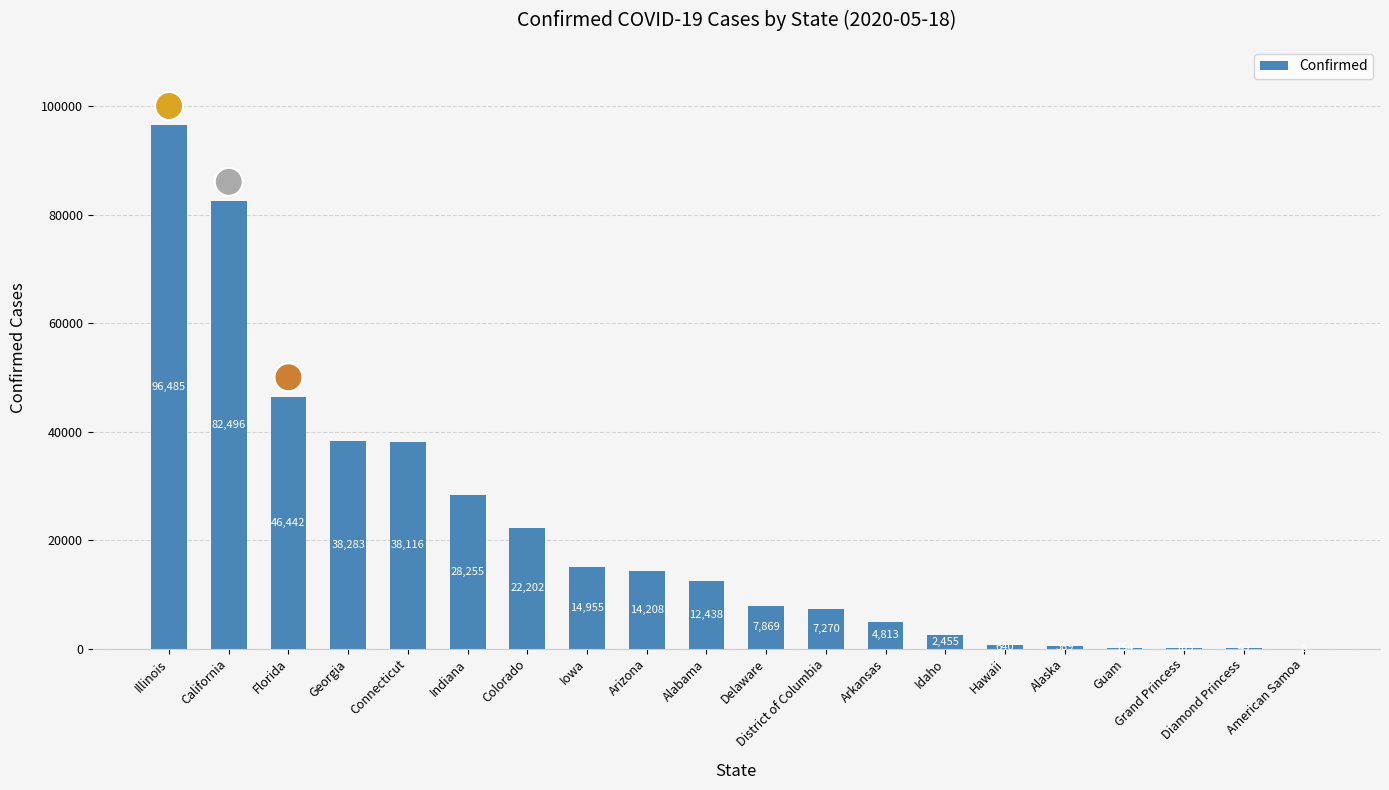

What is the sum of all values?

417622